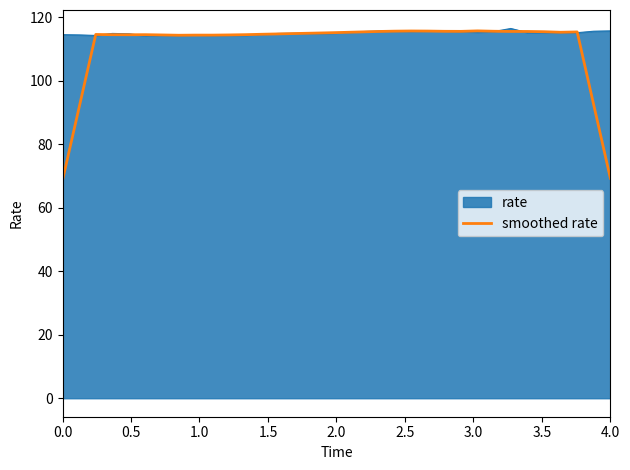

What is the smallest value displayed?

68.7